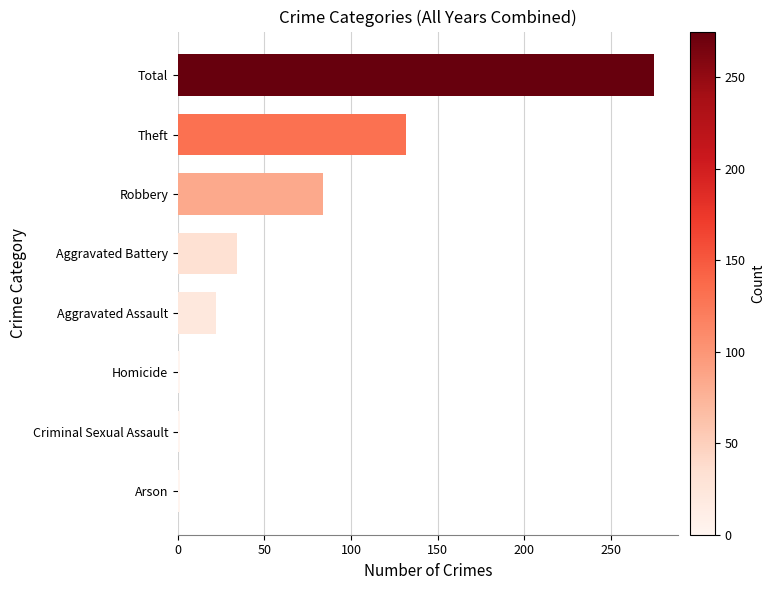

Reading bottom to top, list all the values displayed in this chart.

Arson=1	Criminal Sexual Assault=1	Homicide=1	Aggravated Assault=22	Aggravated Battery=34	Robbery=84	Theft=132	Total=275